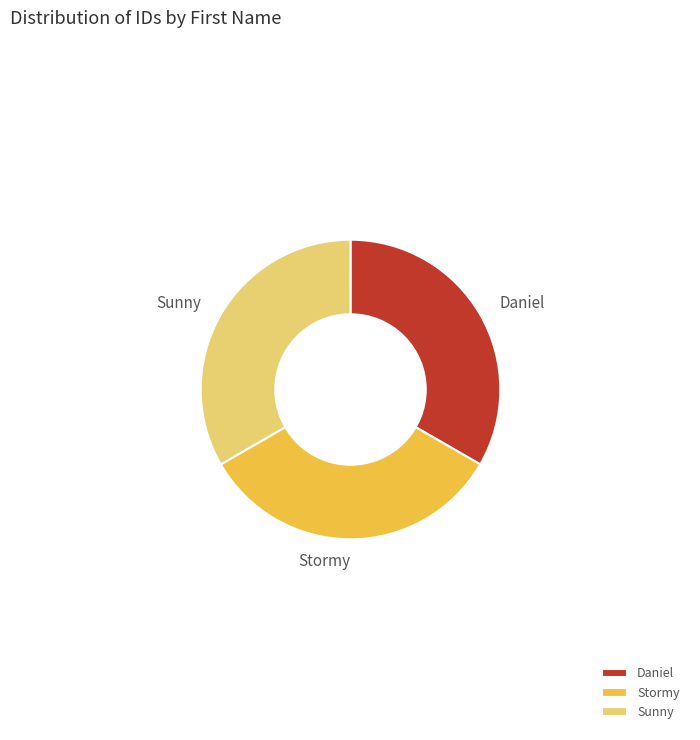

Is it true that Sunny is 33% of the pie?

True